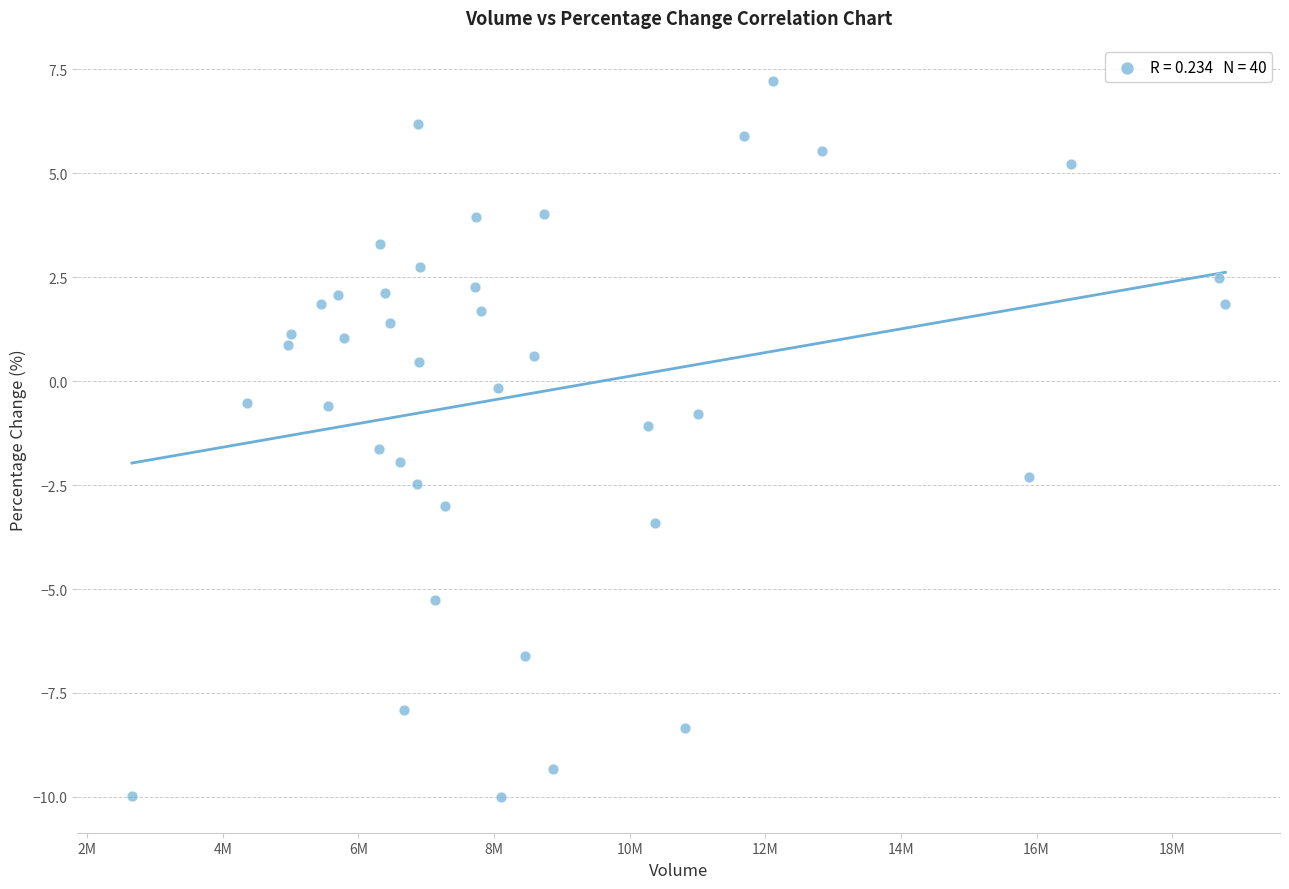

What is the range of X values (max minus min)?

16121406.0